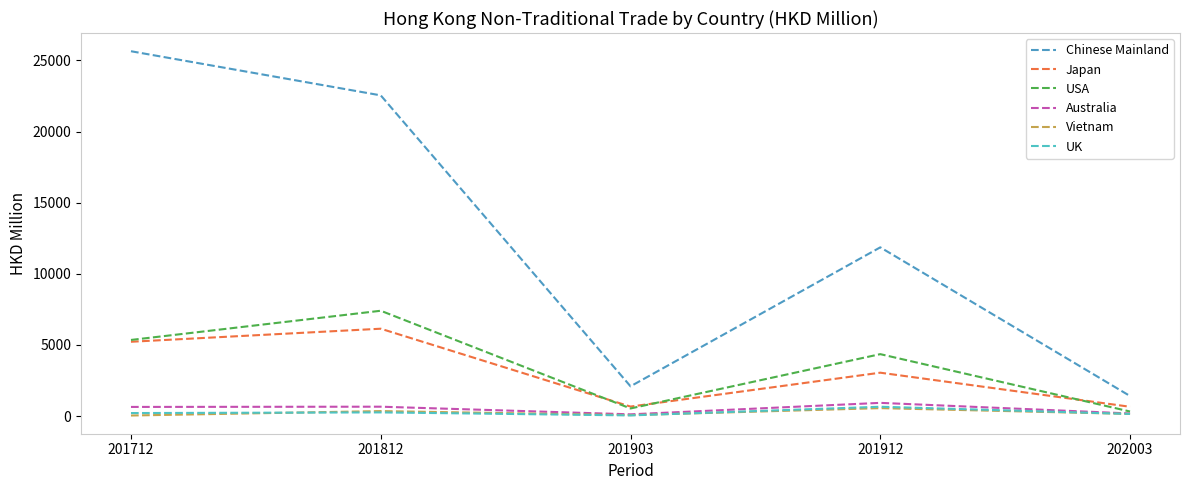

True or false: UK and Japan intersect in this chart.

False